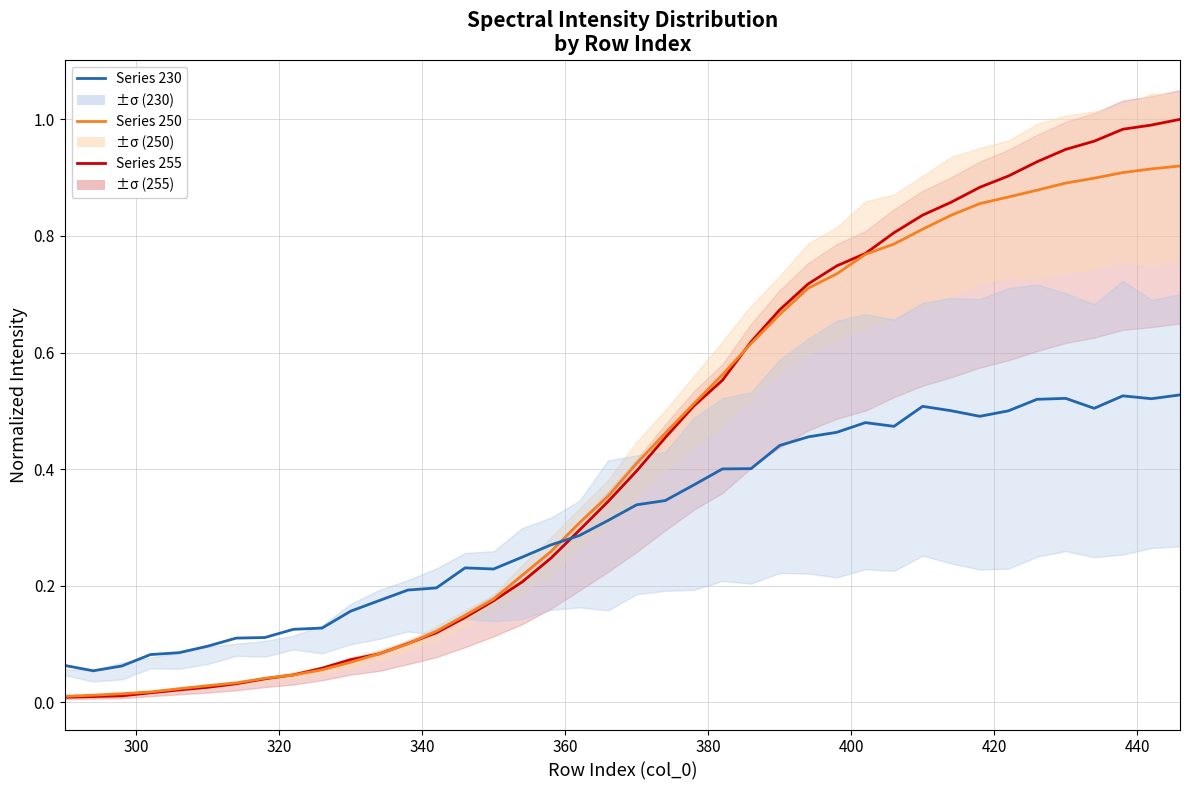

Rank the series by their maximum value, from highest to lowest.

Series 255, Series 250, Series 230